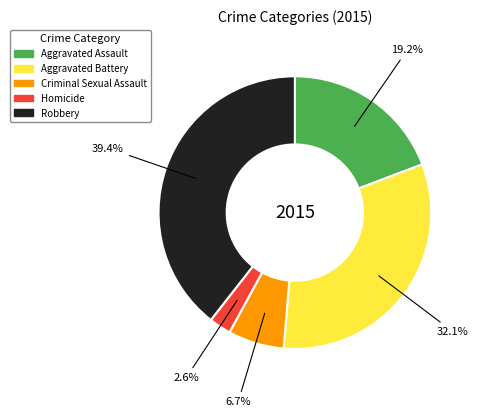

To the nearest percent, what is the difference between the largest and smallest slice percentages?

37%